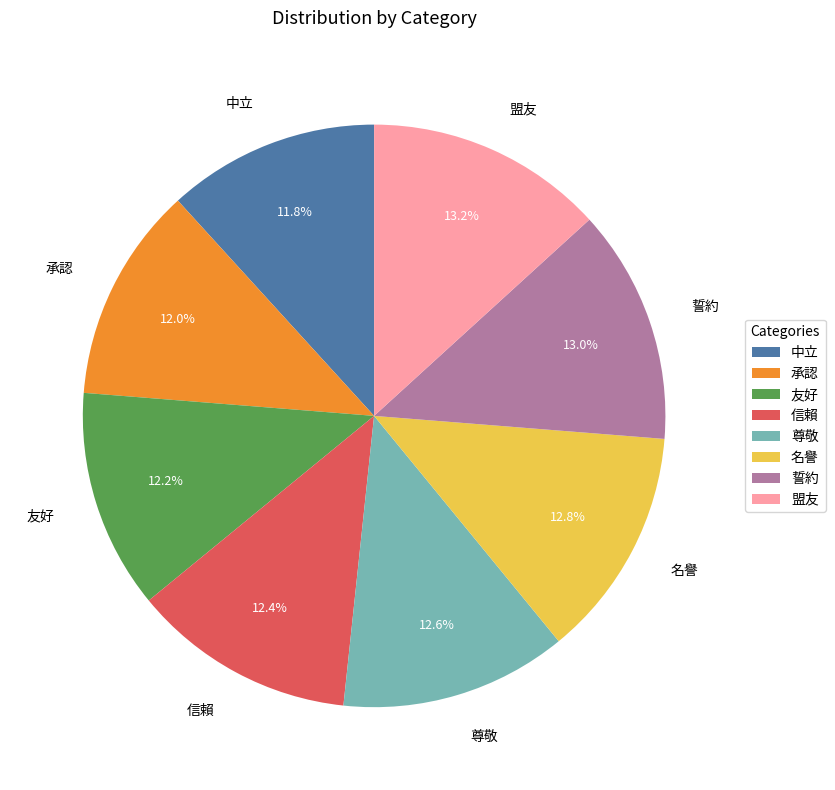

Does any single category account for the majority?

No